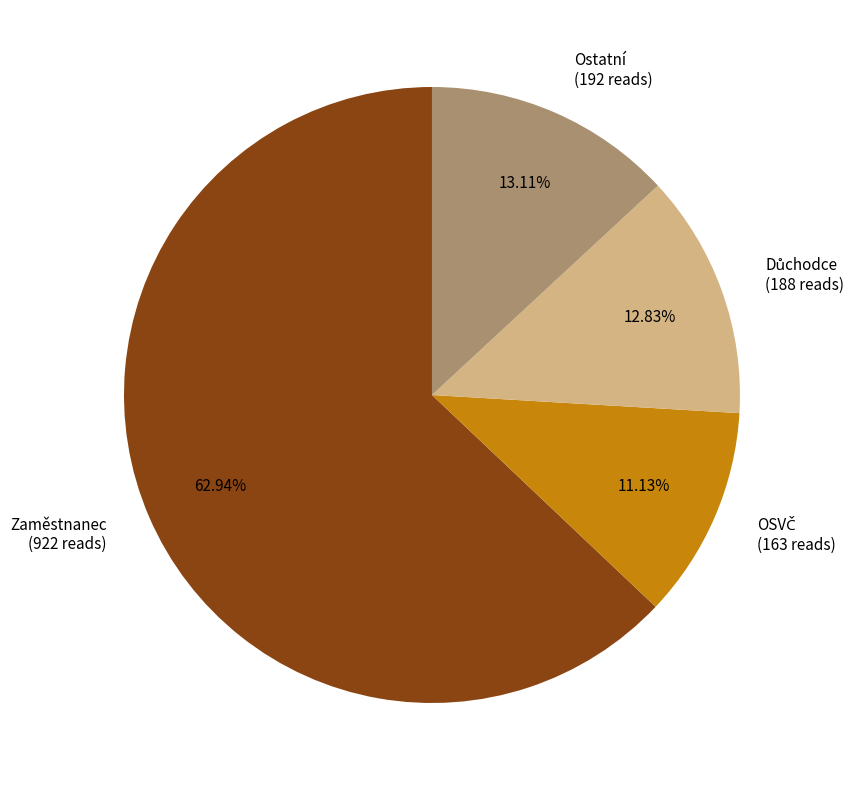

Does Zaměstnanec (922 reads) represent more than half of the total?

Yes